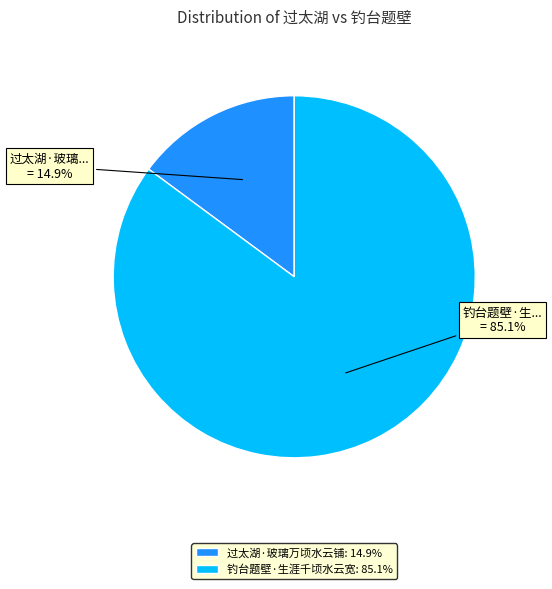

What is the ratio of the value at 钓台题壁·生涯千顷水云宽 to the value at 过太湖·玻璃万顷水云铺?

5.7